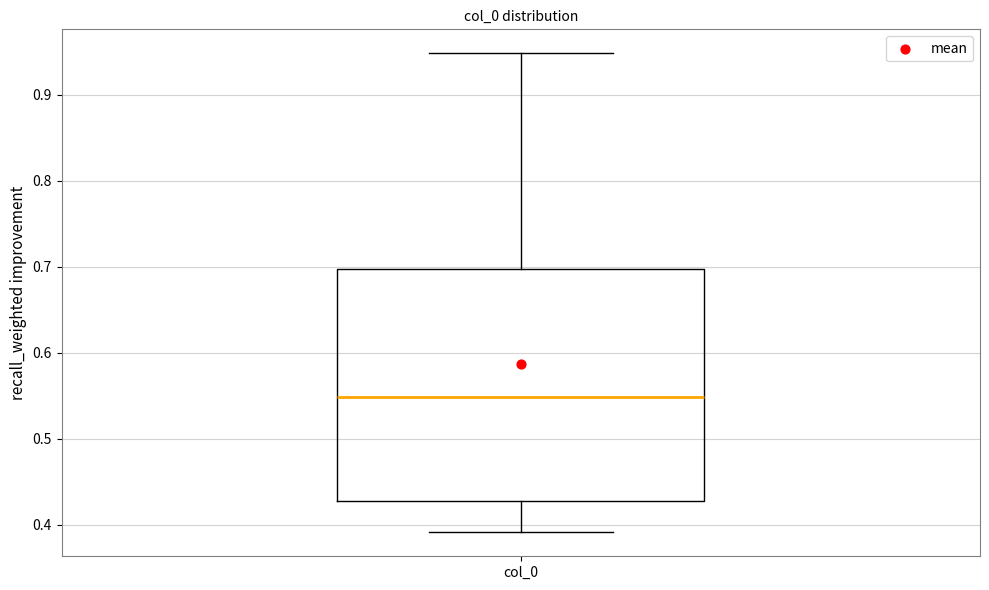

Where does the median line of the box for col_0 sit on the y-axis? The values are not printed on the chart, so give them approximately, as read against the axis.

0.55